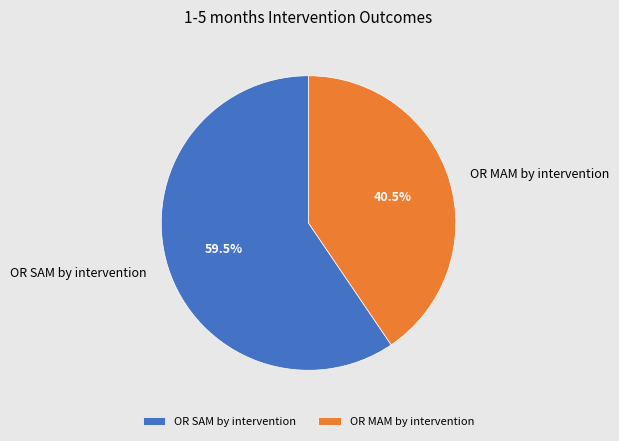

How many segments does this pie chart have?

2